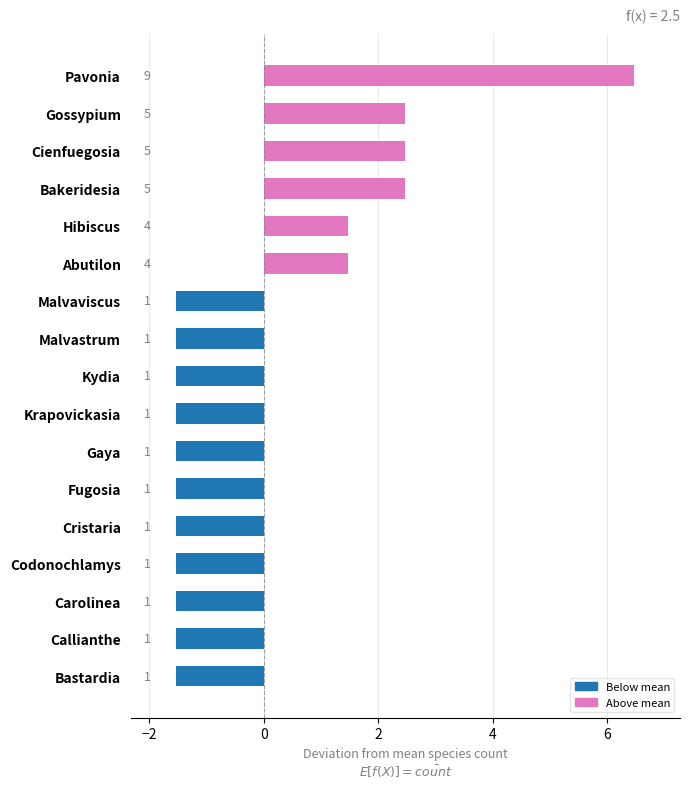

Reading top to bottom, list all the values displayed in this chart.

Pavonia=6.5	Gossypium=2.5	Cienfuegosia=2.5	Bakeridesia=2.5	Hibiscus=1.5	Abutilon=1.5	Malvaviscus=-1.5	Malvastrum=-1.5	Kydia=-1.5	Krapovickasia=-1.5	Gaya=-1.5	Fugosia=-1.5	Cristaria=-1.5	Codonochlamys=-1.5	Carolinea=-1.5	Callianthe=-1.5	Bastardia=-1.5